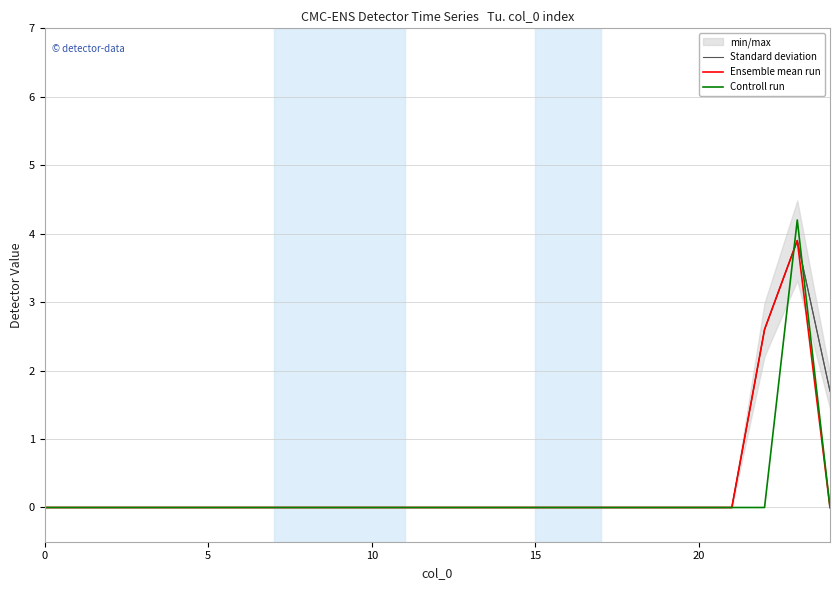

True or false: Ensemble mean run has a value of 0.0 at 15.

True